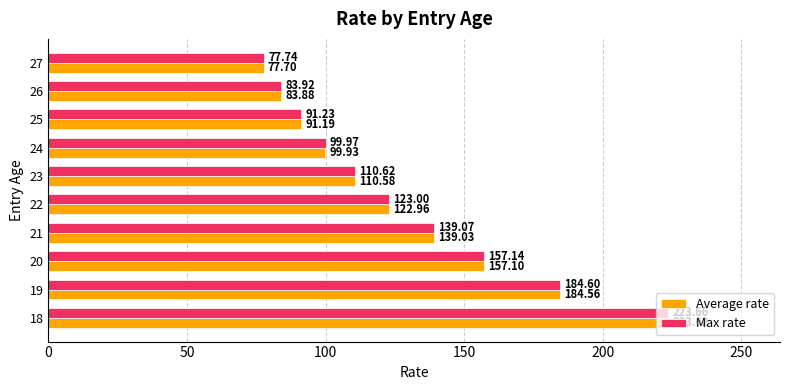

Rank the categories by Max rate value from lowest to highest.

27, 26, 25, 24, 23, 22, 21, 20, 19, 18